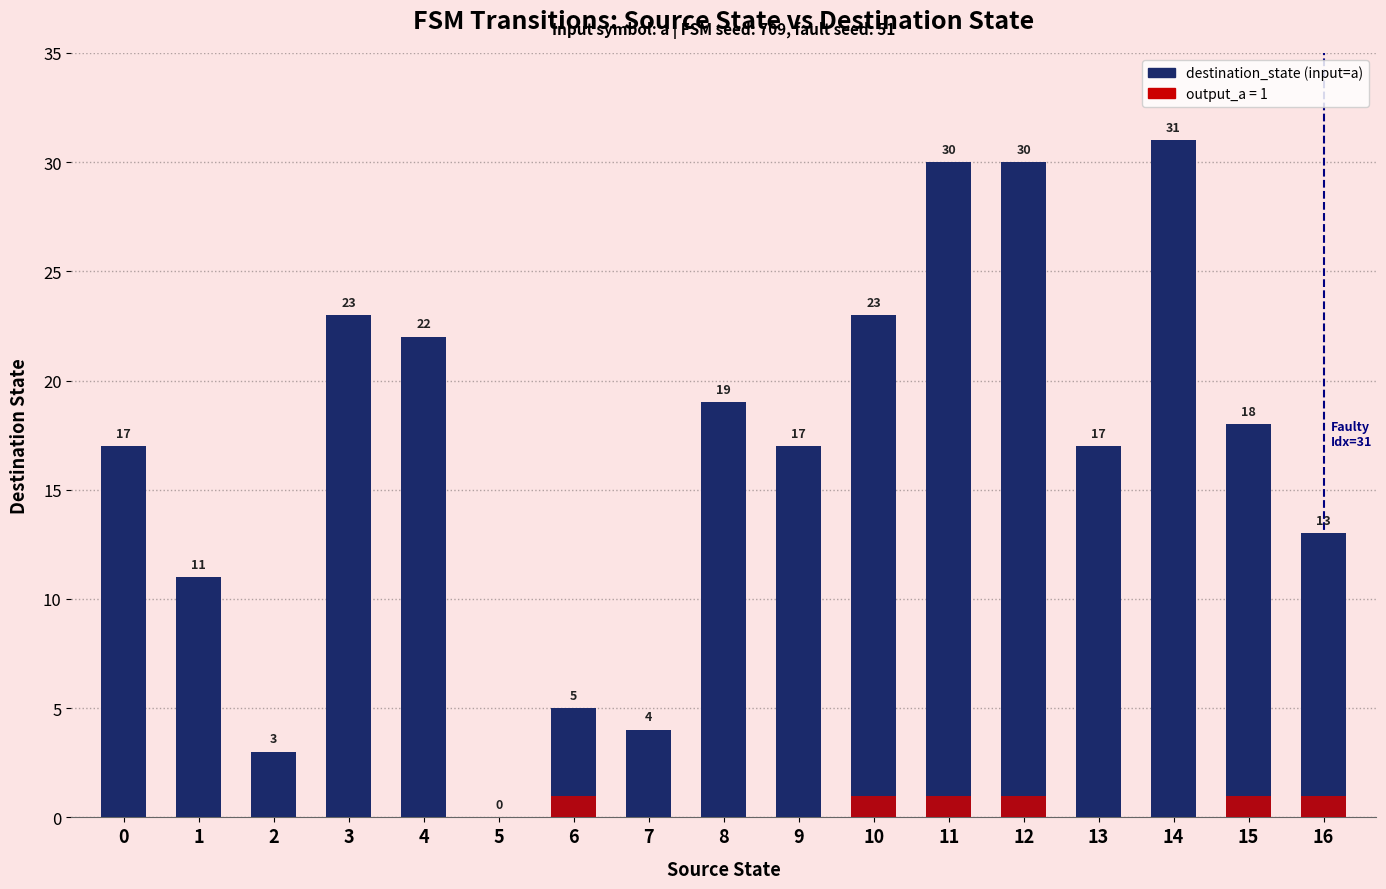

What is the total value across all series at 6?

6